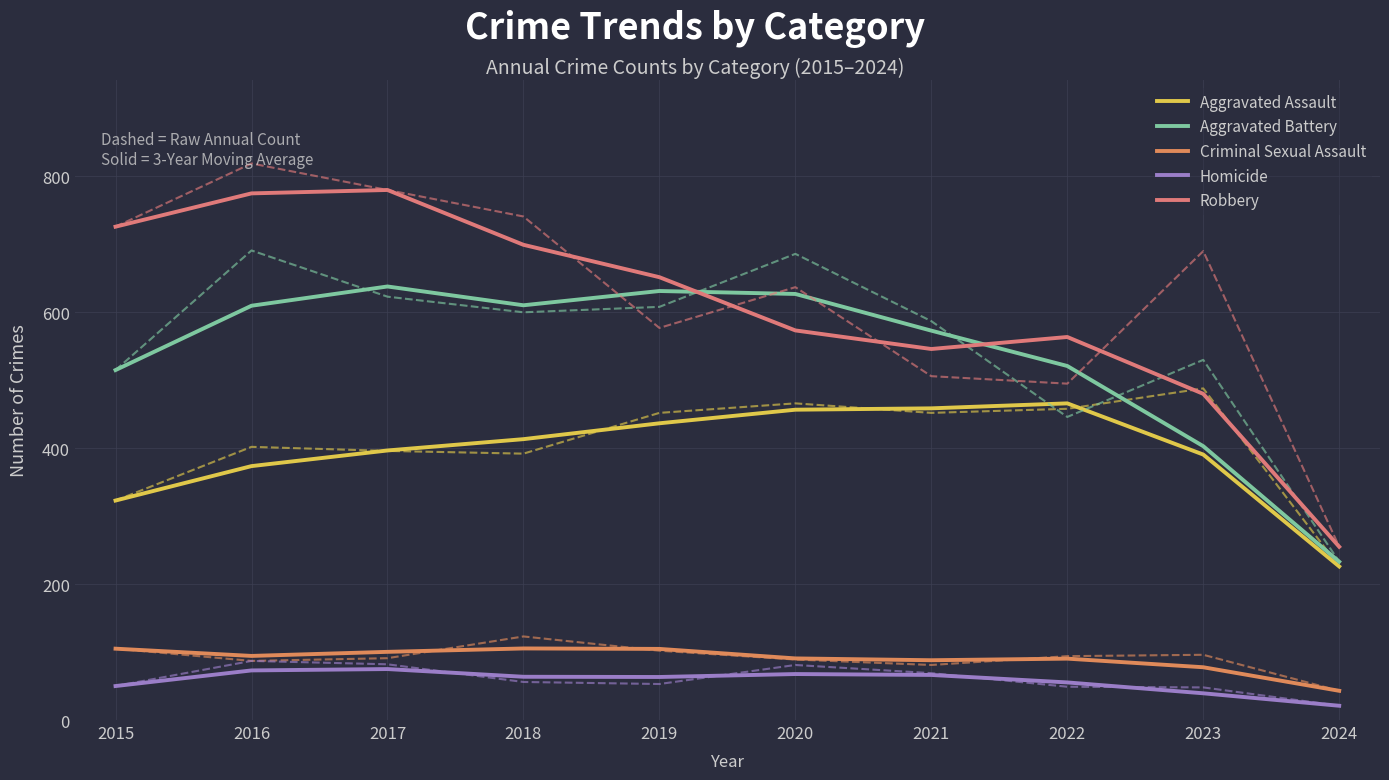

Does the chart display data point markers on the line(s)?

No